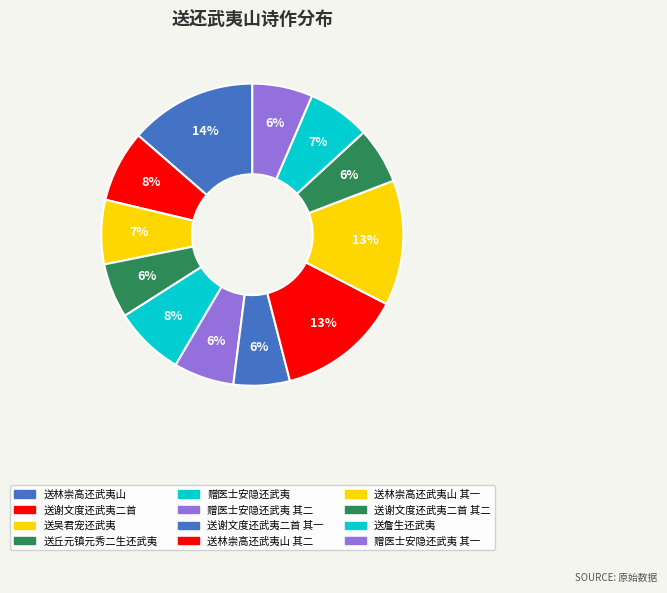

To the nearest percent, what is the difference between the 送吴君宠还武夷 and 送林崇高还武夷山 slice percentages?

7%